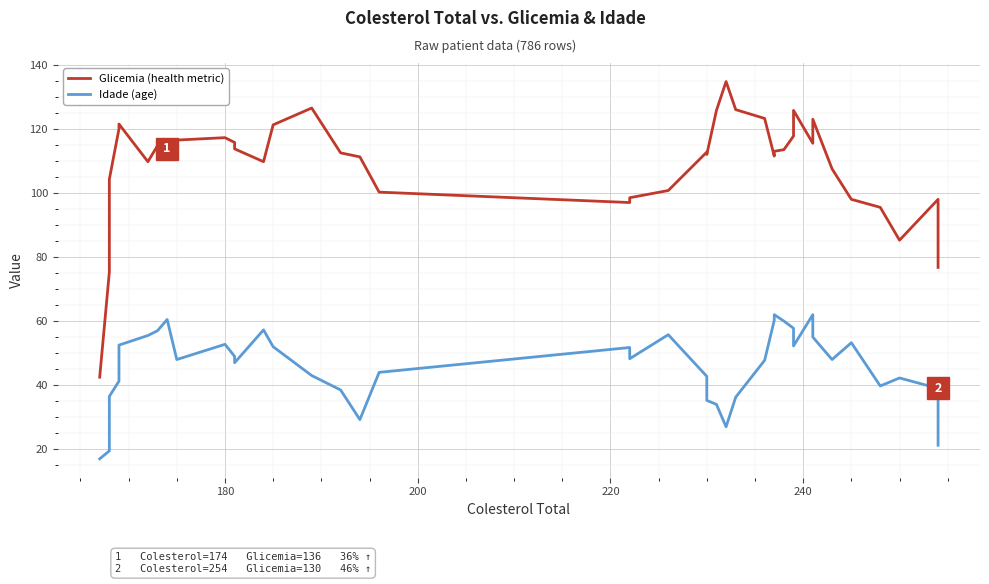

Rank the series by their average value, from highest to lowest.

Glicemia, Idade